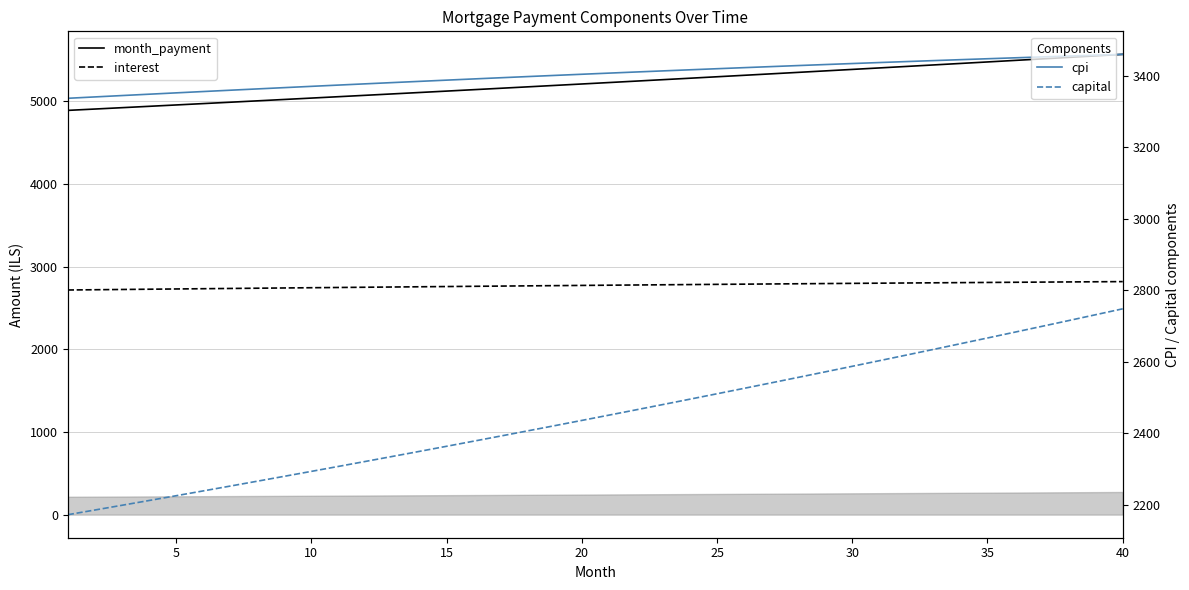

Reading left to right, what are all the values shown in this chart?

month_payment: 4889.4	4905.7	4922.1	4938.5	4954.9	4971.4	4988.0	5004.6	5021.3	5038.1	5054.9	5071.7	5088.6	5105.6	5122.6	5139.7	5156.8	5174.0	5191.2	5208.5	5225.9	5243.3	5260.8	5278.3	5295.9	5313.6	5331.3	5349.1	5366.9	5384.8	5402.7	5420.7	5438.8	5456.9	5475.1	5493.4	5511.7	5530.1	5548.5	5567.0
interest: 2717.4	2720.5	2723.6	2726.8	2729.8	2732.9	2735.9	2738.9	2741.9	2744.8	2747.7	2750.6	2753.5	2756.3	2759.1	2761.9	2764.7	2767.4	2770.1	2772.7	2775.3	2777.9	2780.5	2783.0	2785.5	2788.0	2790.4	2792.8	2795.2	2797.5	2799.8	2802.0	2804.3	2806.5	2808.6	2810.7	2812.8	2814.8	2816.9	2818.8
cpi: 3337.2	3341.0	3344.9	3348.6	3352.4	3356.1	3359.8	3363.4	3367.0	3370.6	3374.2	3377.7	3381.1	3384.6	3388.0	3391.3	3394.7	3398.0	3401.2	3404.4	3407.6	3410.8	3413.9	3416.9	3420.0	3422.9	3425.9	3428.8	3431.6	3434.4	3437.2	3439.9	3442.6	3445.3	3447.9	3450.4	3452.9	3455.4	3457.8	3460.2
capital: 2172.0	2185.2	2198.4	2211.7	2225.1	2238.6	2252.1	2265.7	2279.4	2293.2	2307.1	2321.1	2335.1	2349.2	2363.5	2377.8	2392.1	2406.6	2421.2	2435.8	2450.6	2465.4	2480.3	2495.3	2510.4	2525.6	2540.9	2556.3	2571.7	2587.3	2602.9	2618.7	2634.5	2650.5	2666.5	2682.7	2698.9	2715.2	2731.6	2748.2